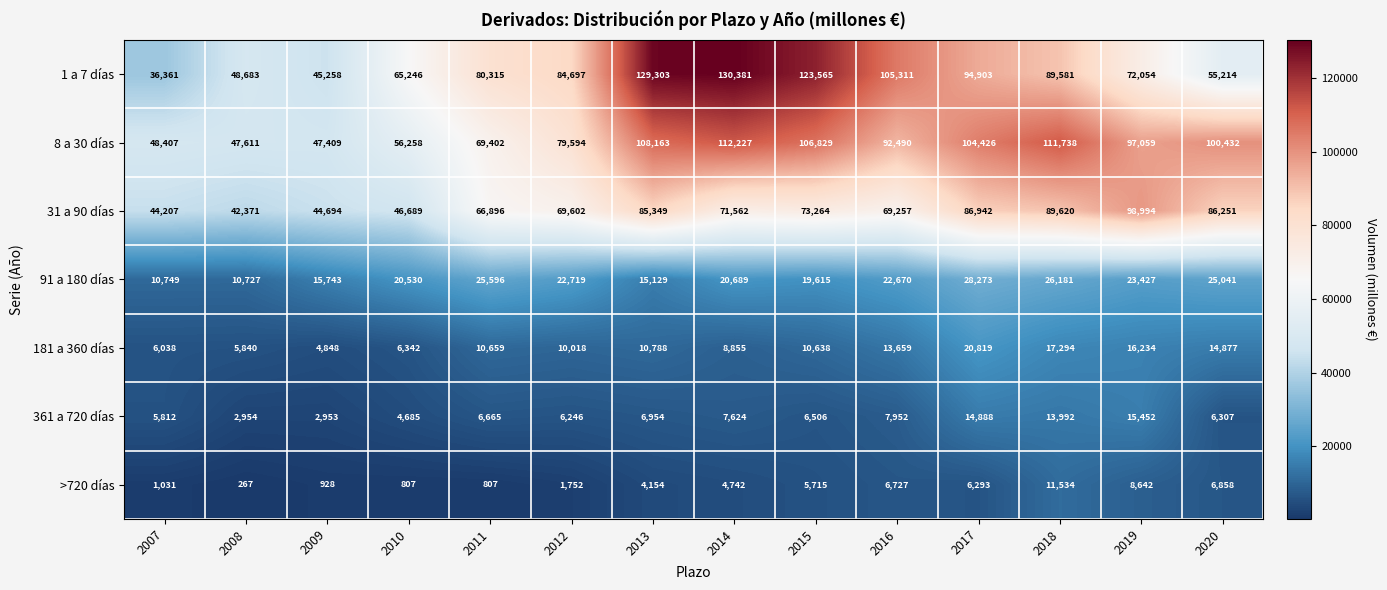

Which series has the largest total across all categories?

8 a 30 días